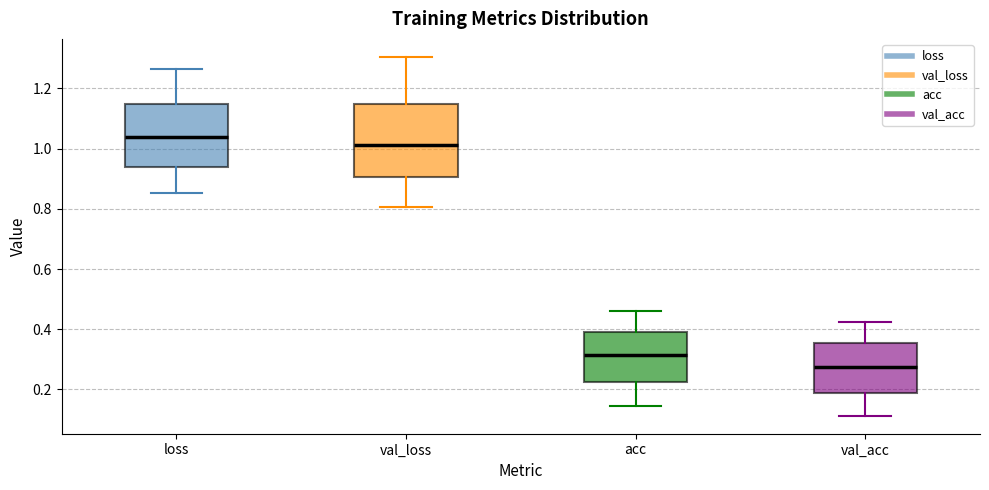

Reading left to right, read every box against the y-axis: the position of its median line, the range the box covers, and the ends of its whiskers. The values are not printed on the chart, so give them approximately, as read against the axis.

loss: median 1.04, box 0.94 to 1.14, whiskers 0.86 to 1.26
val_loss: median 1.02, box 0.90 to 1.14, whiskers 0.80 to 1.30
acc: median 0.32, box 0.22 to 0.38, whiskers 0.14 to 0.46
val_acc: median 0.28, box 0.18 to 0.36, whiskers 0.12 to 0.42